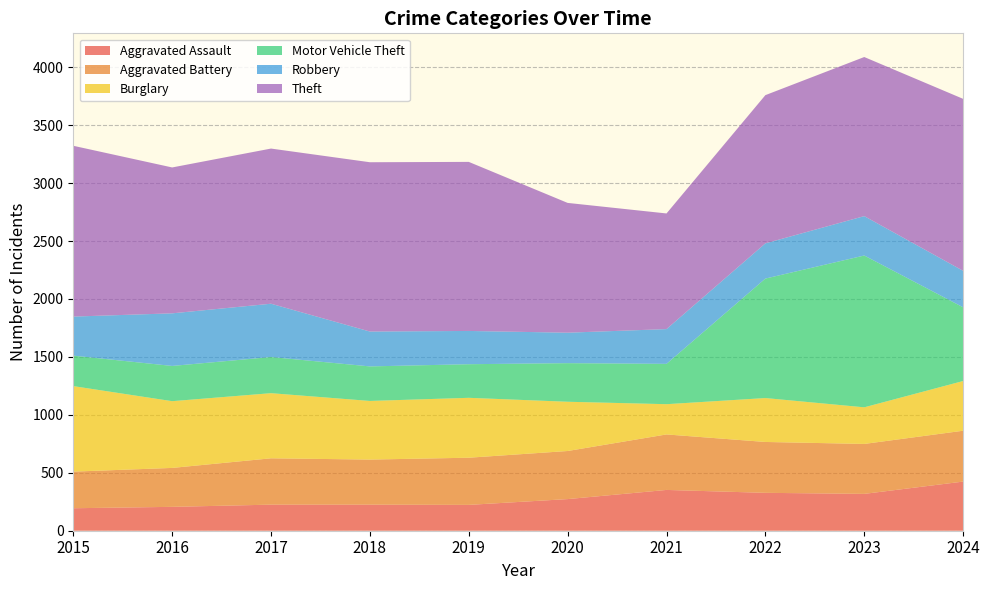

Reading right to left, list all the values displayed in this chart.

Aggravated Assault: 424	318	327	352	273	223	225	225	206	194
Aggravated Battery: 439	431	439	479	415	407	389	400	336	316
Burglary: 429	316	379	261	425	517	506	562	576	738
Motor Vehicle Theft: 636	1310	1031	348	333	290	298	312	304	263
Robbery: 315	340	304	300	263	287	301	460	454	337
Theft: 1484	1373	1279	998	1120	1459	1461	1339	1259	1474